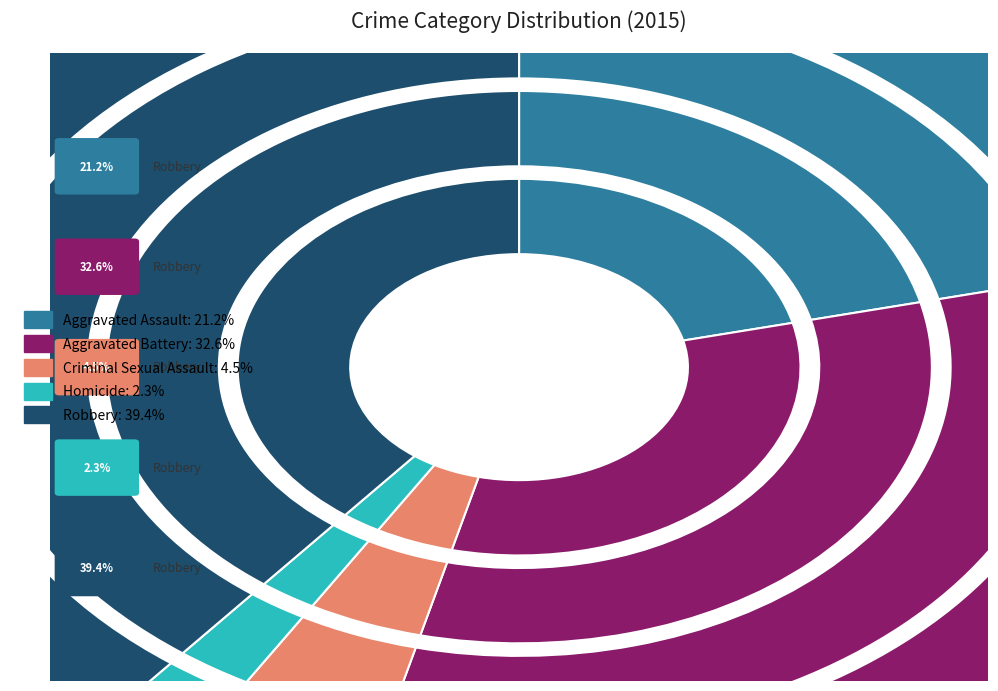

Count the number of slices in the pie.

5